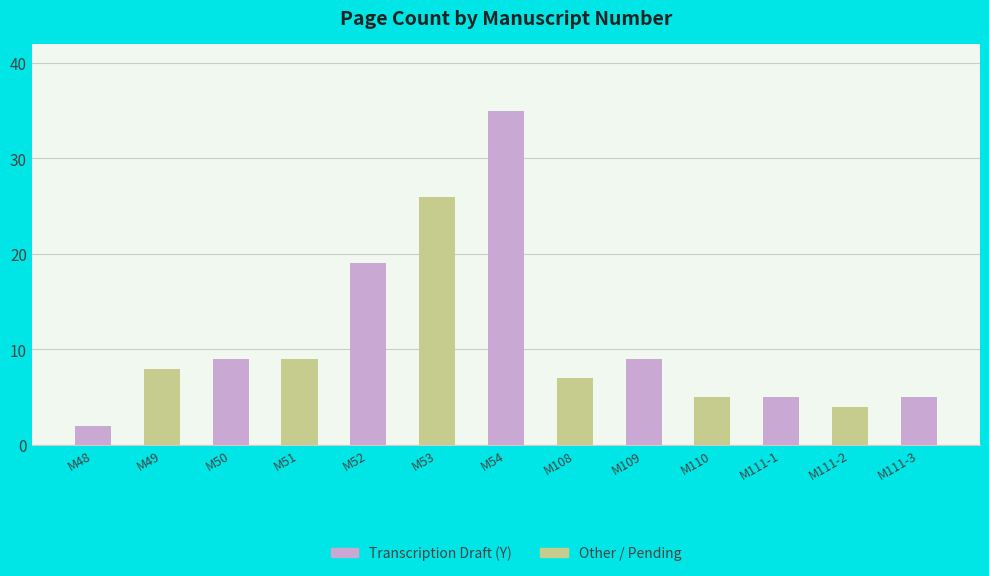

How many categories are shown in the chart?

13